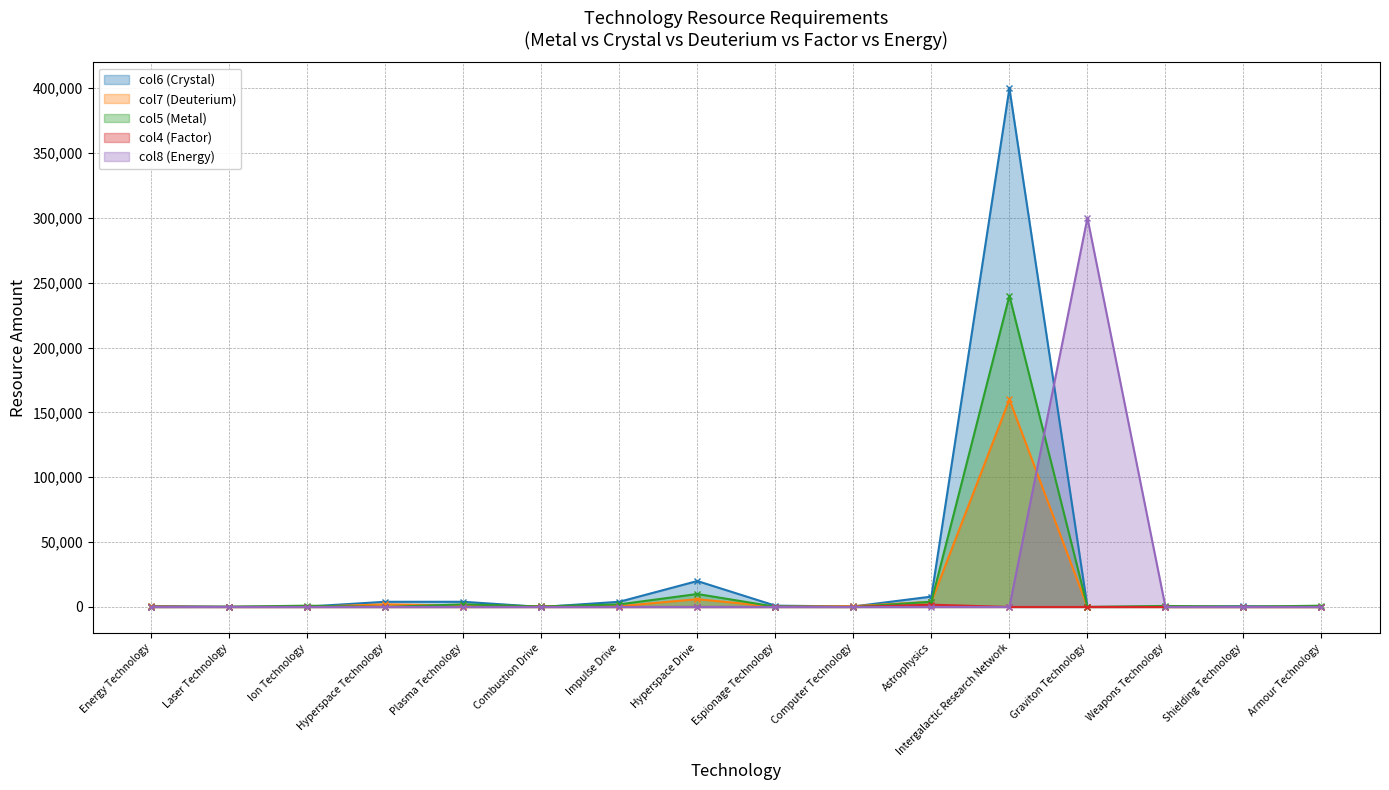

What is the average value of the col7 (Deuterium) series?

10969